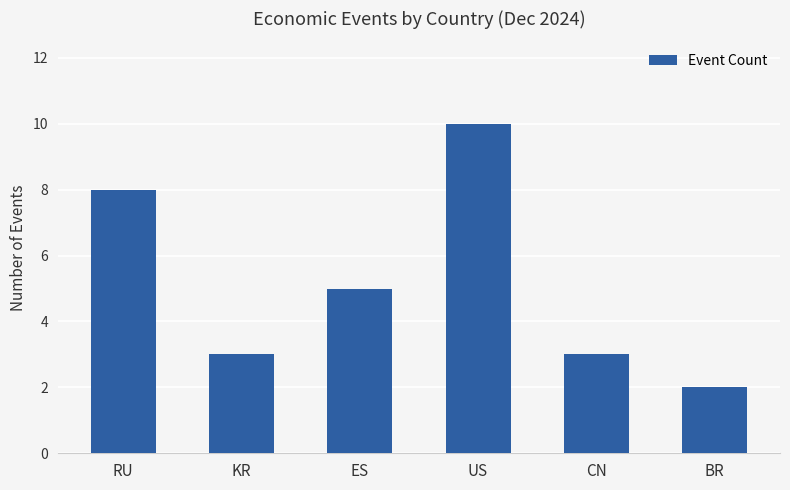

What is the value of the 2nd bar from the left?

3